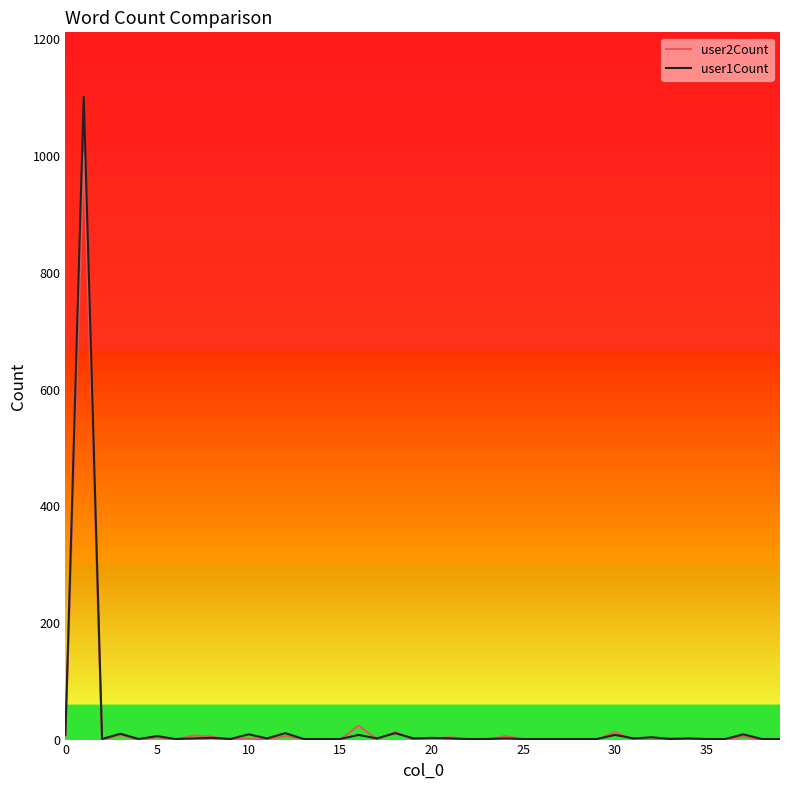

Which series has the widest spread of values?

user1Count